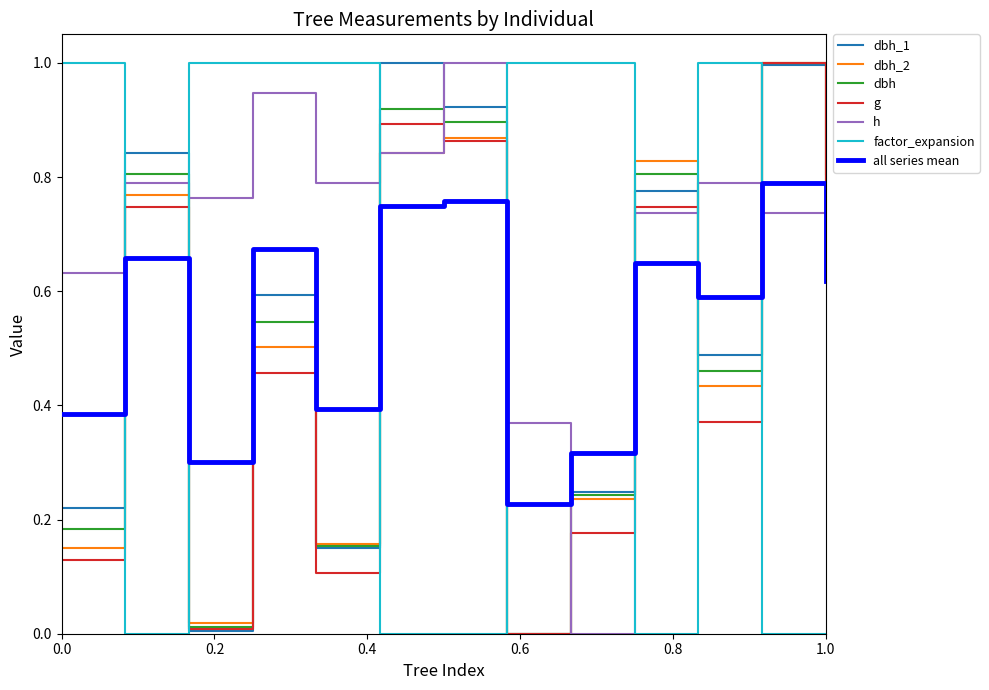

What is the maximum value for dbh_1?

1.0